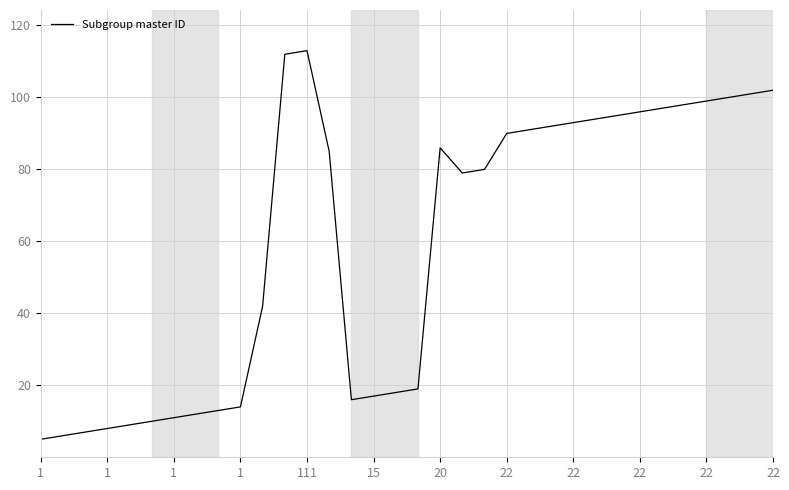

What is the greatest value displayed?

113